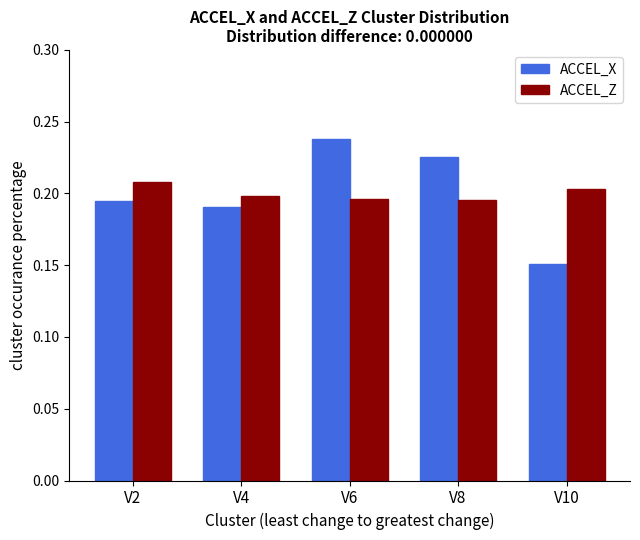

Which label corresponds to the largest value in the chart?

V6